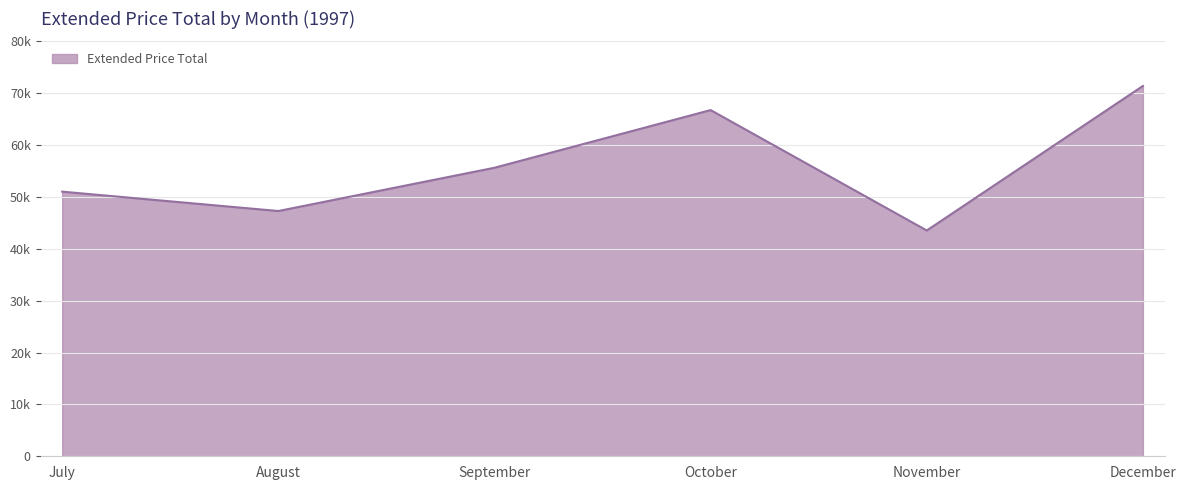

The chart shows a value of 43533.8 at November. True or false?

True